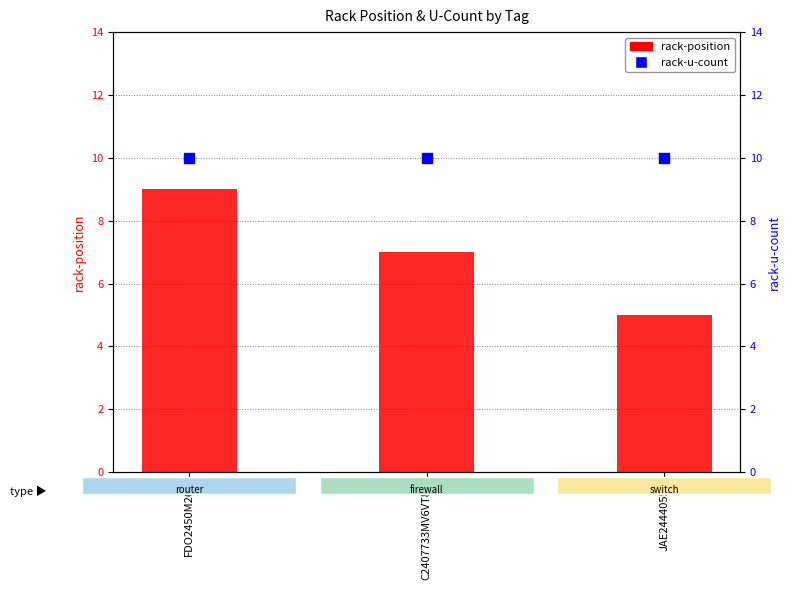

What are all the series names shown in the legend?

rack-position, rack-u-count